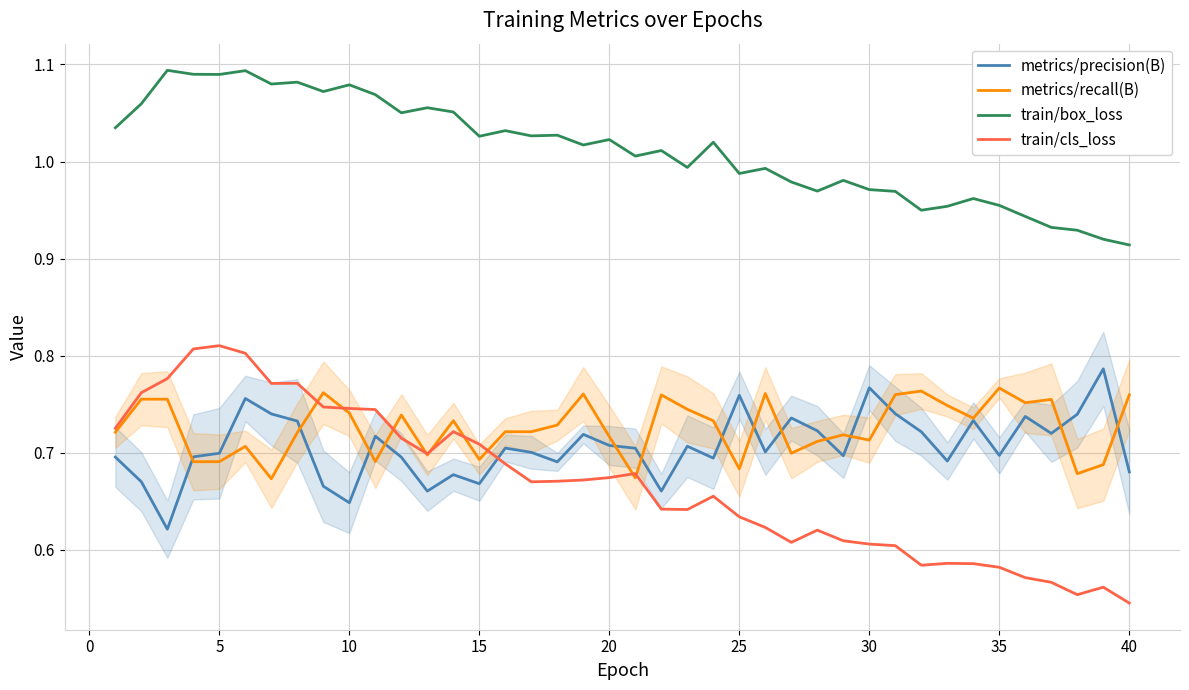

Which series has the largest total across all categories?

train/box_loss